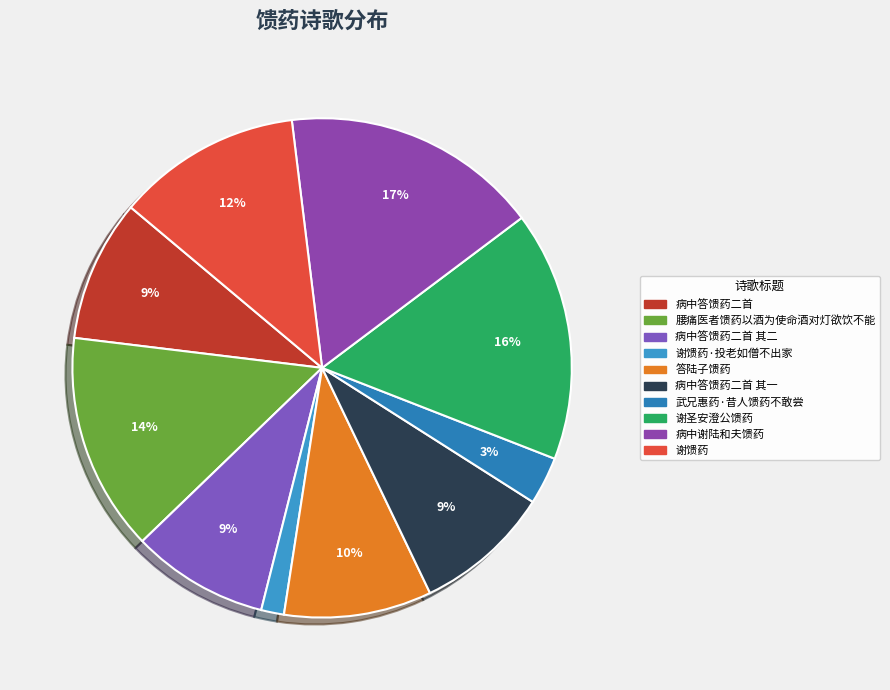

Count the number of slices in the pie.

10